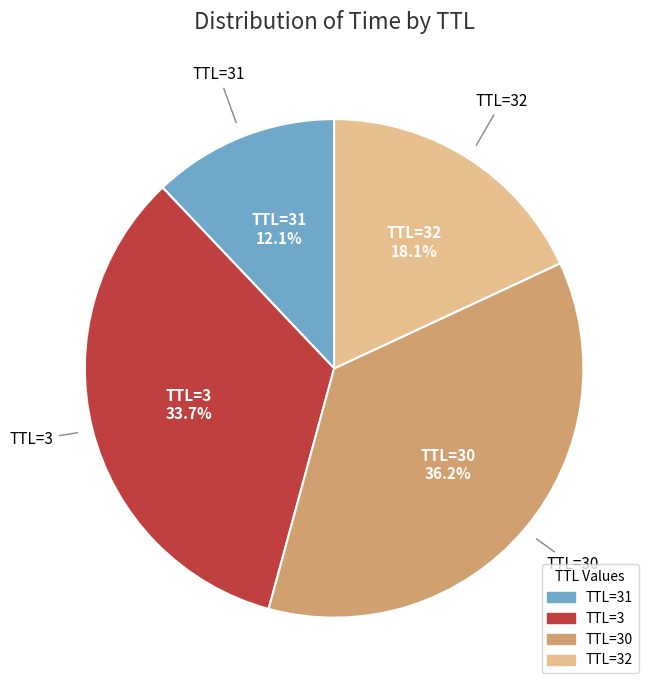

To the nearest percent, what is the difference between the largest and smallest slice percentages?

24%